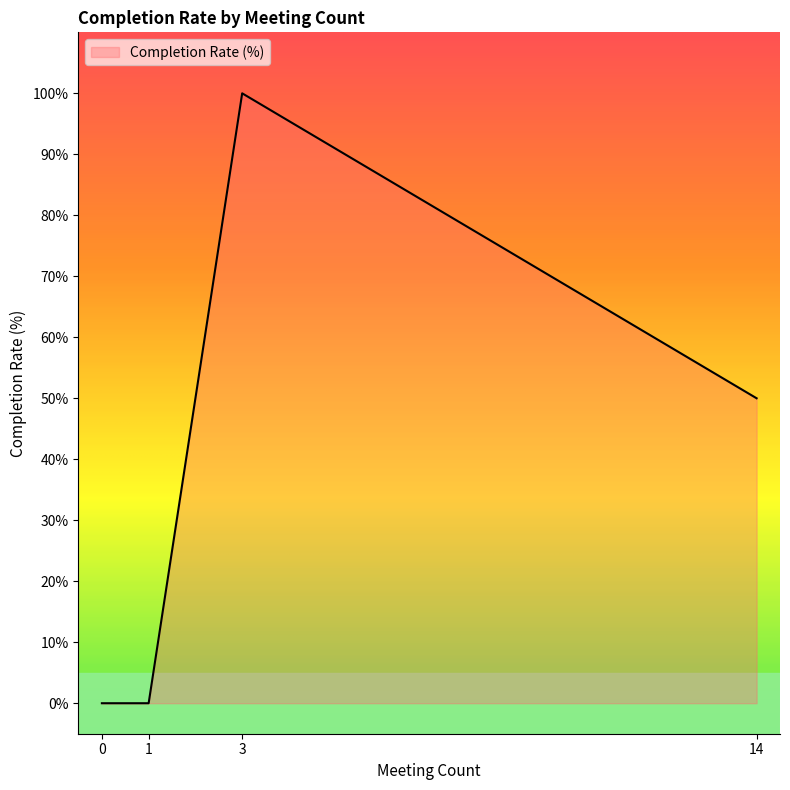

Does the chart display data point markers on the line(s)?

No